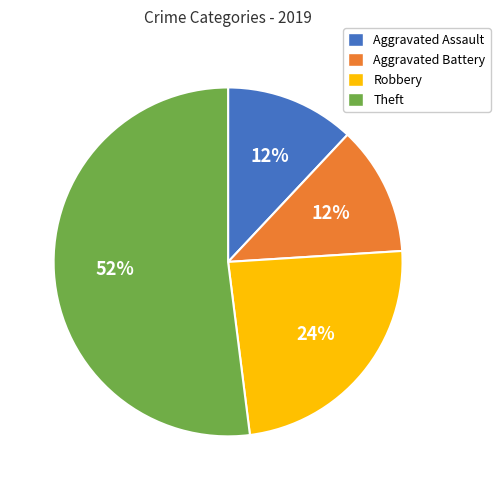

To the nearest percent, what percentage of the pie is Aggravated Battery?

12%